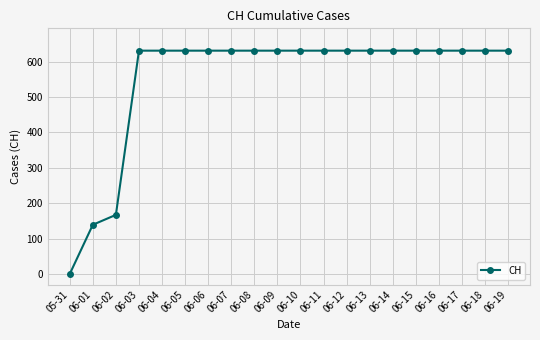

Reading left to right, list all the values displayed in this chart.

0	139	167	631	631	631	631	631	631	631	631	631	631	631	631	631	631	631	631	631